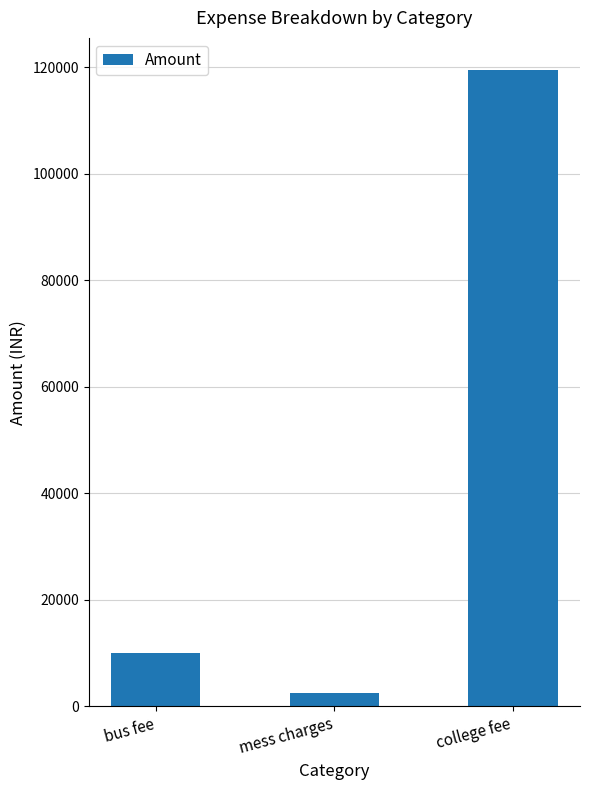

What is the label of the 2nd bar from the left?

mess charges